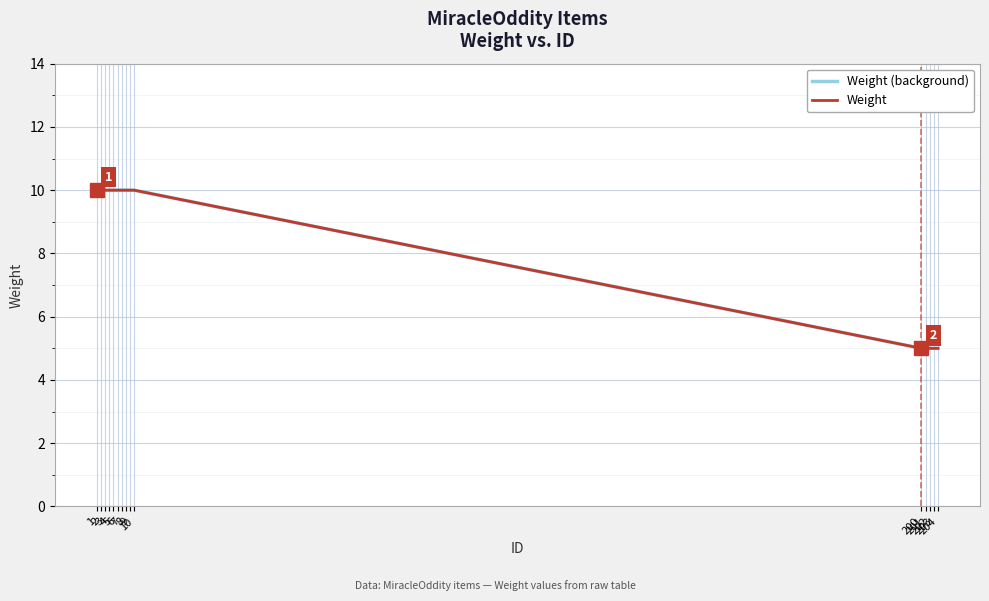

What is the difference between the maximum and minimum values in the Weight (background) series?

5